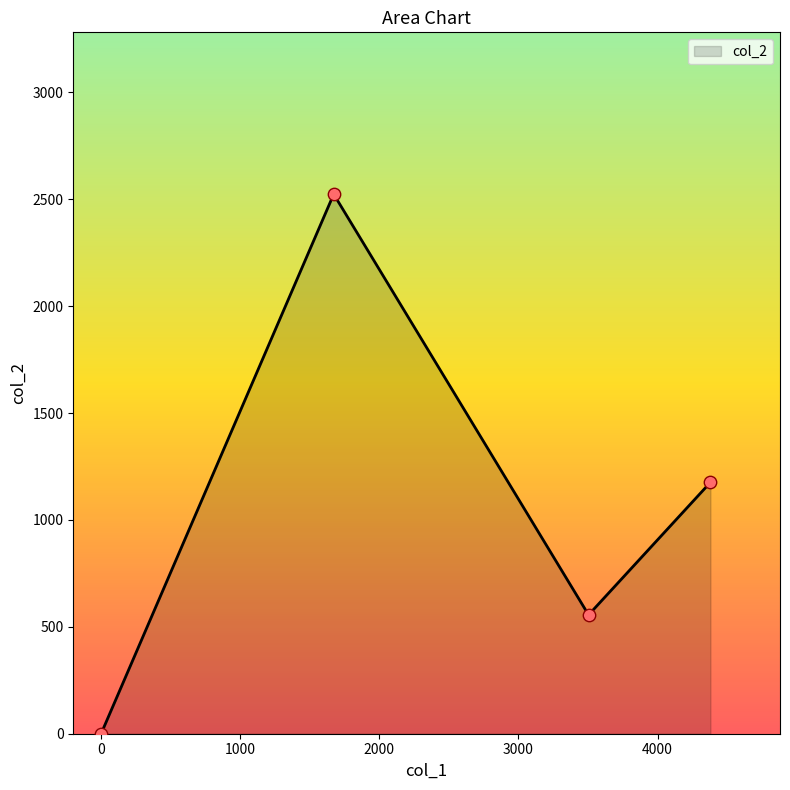

What is the difference between the maximum and minimum values?

2524